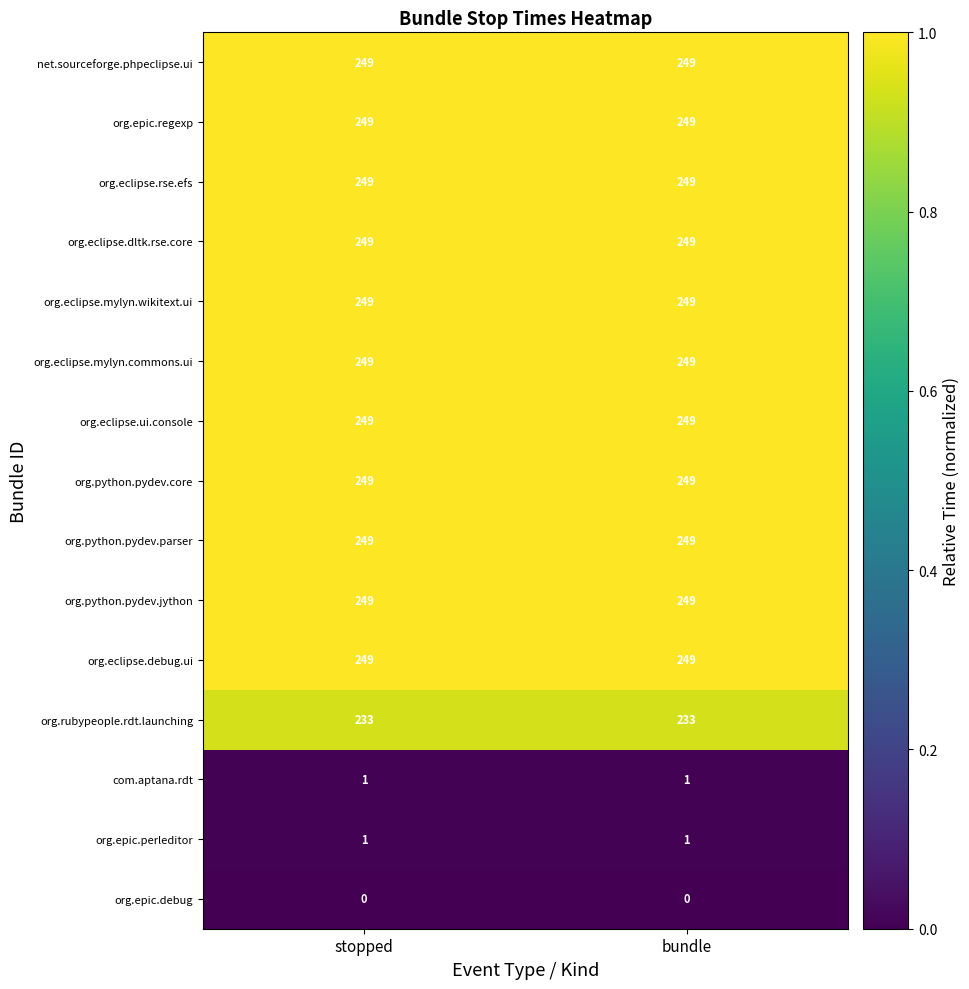

What is the greatest value displayed?

249